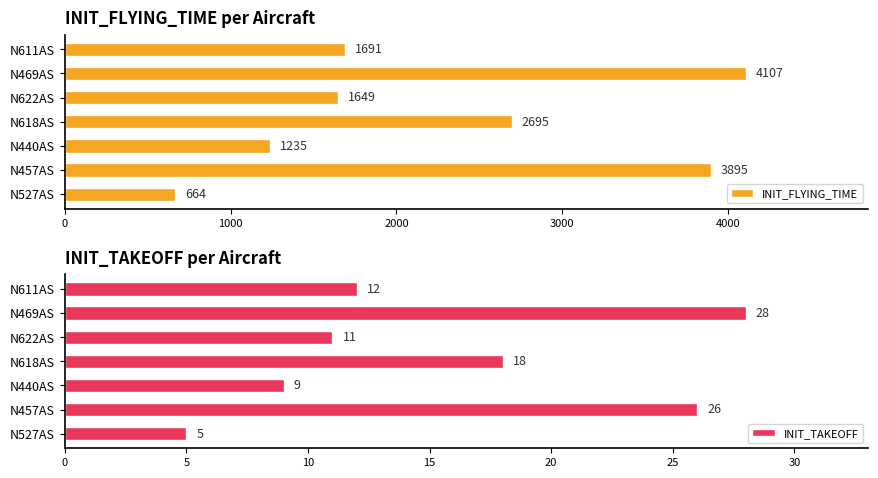

What is the sum of the INIT_TAKEOFF values at N611AS and N457AS?

38